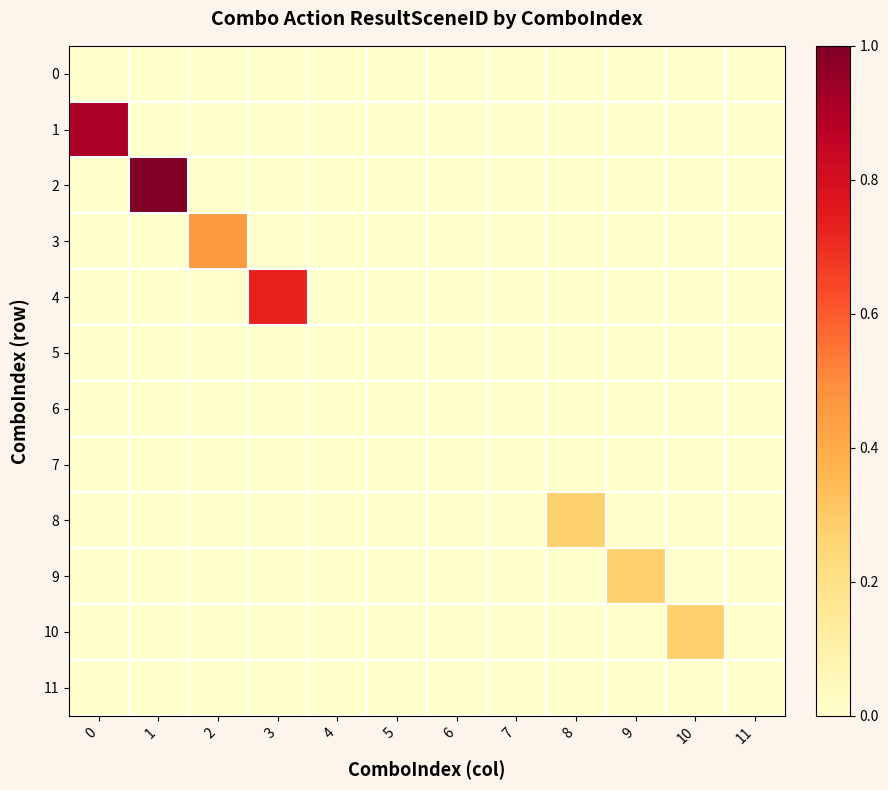

At which category does the chart reach its peak across all series?

1